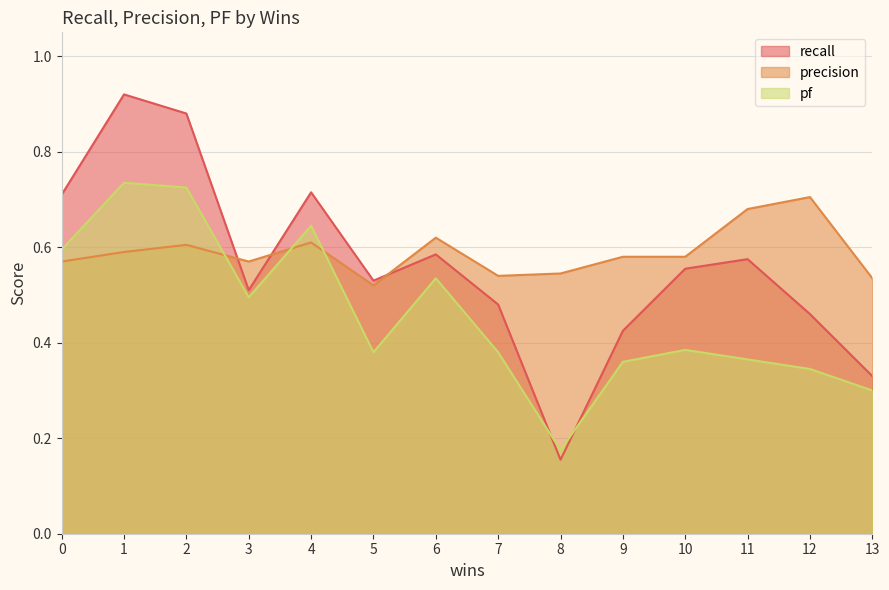

Which has a higher value, 4 or 13?

4